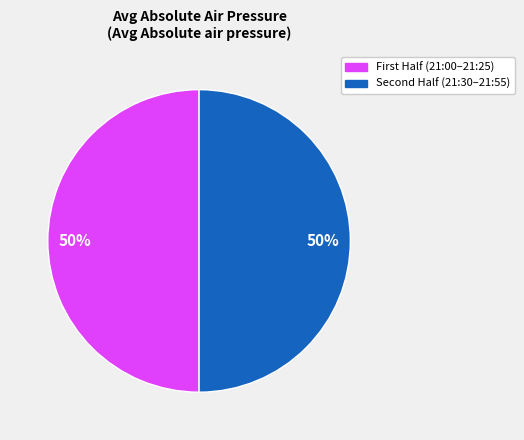

How many slices are in this pie chart?

2